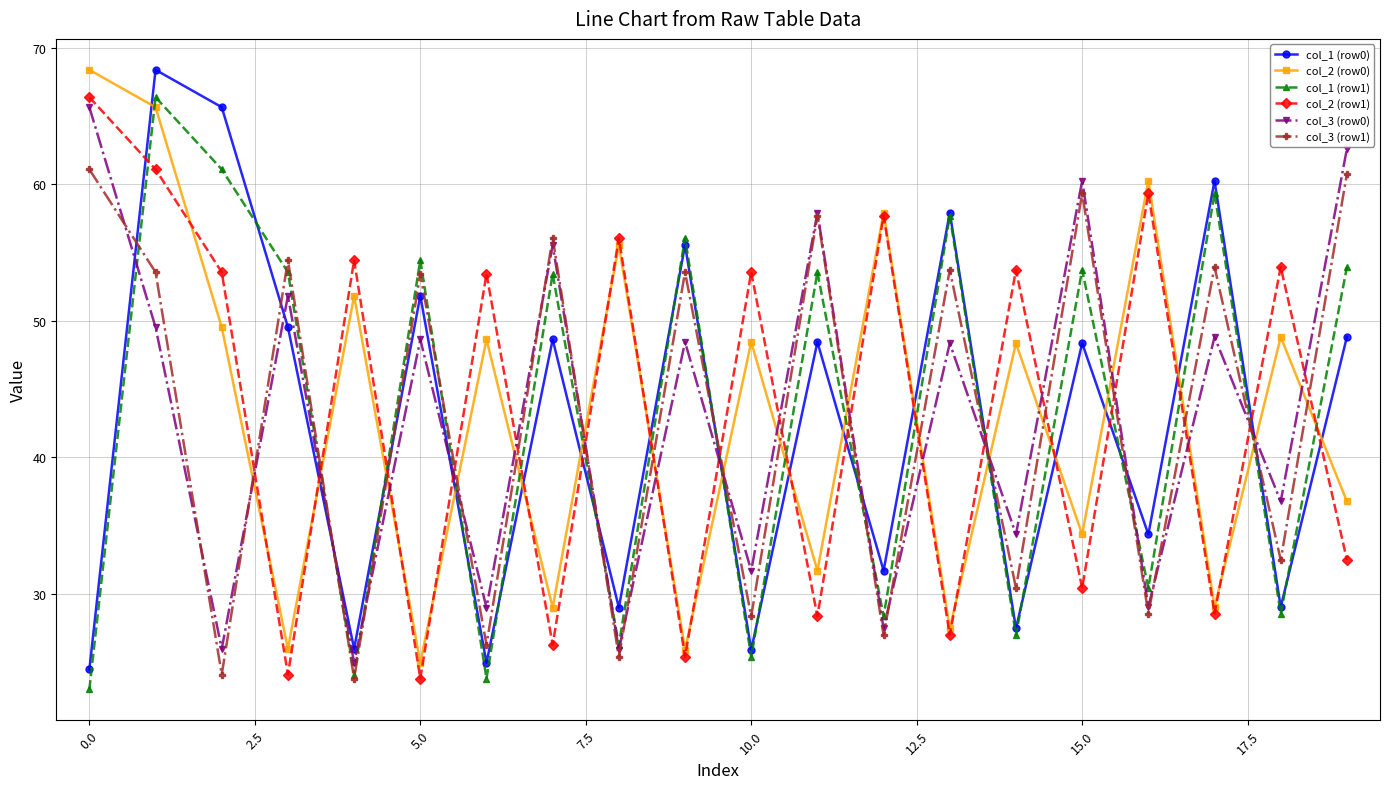

Which series ends up on top after the final intersection of col_2 (row1) and col_1 (row0)?

col_1 (row0)